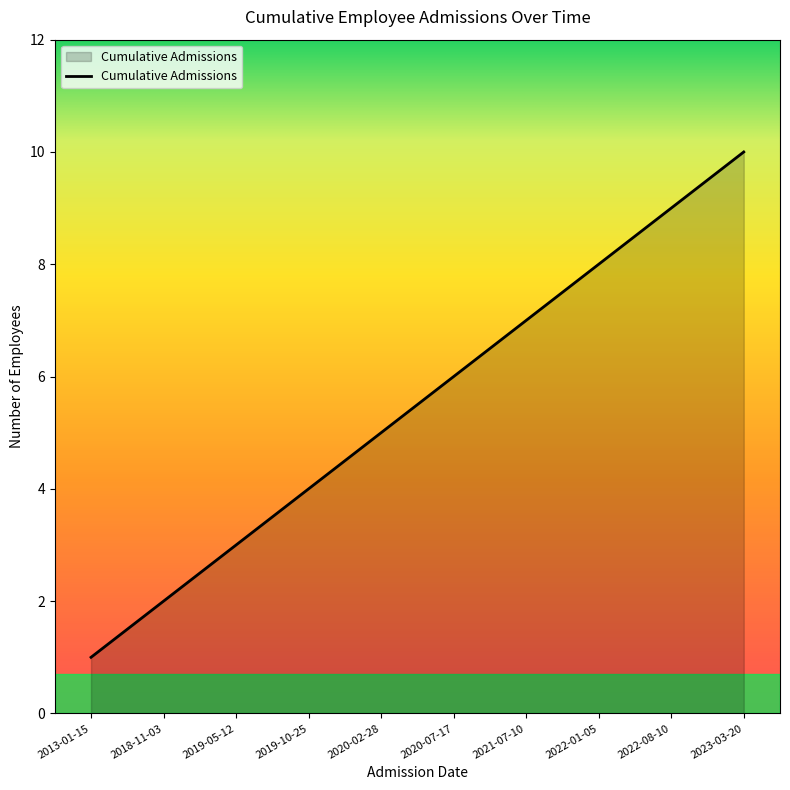

What position from the right is 2023-03-20?

1